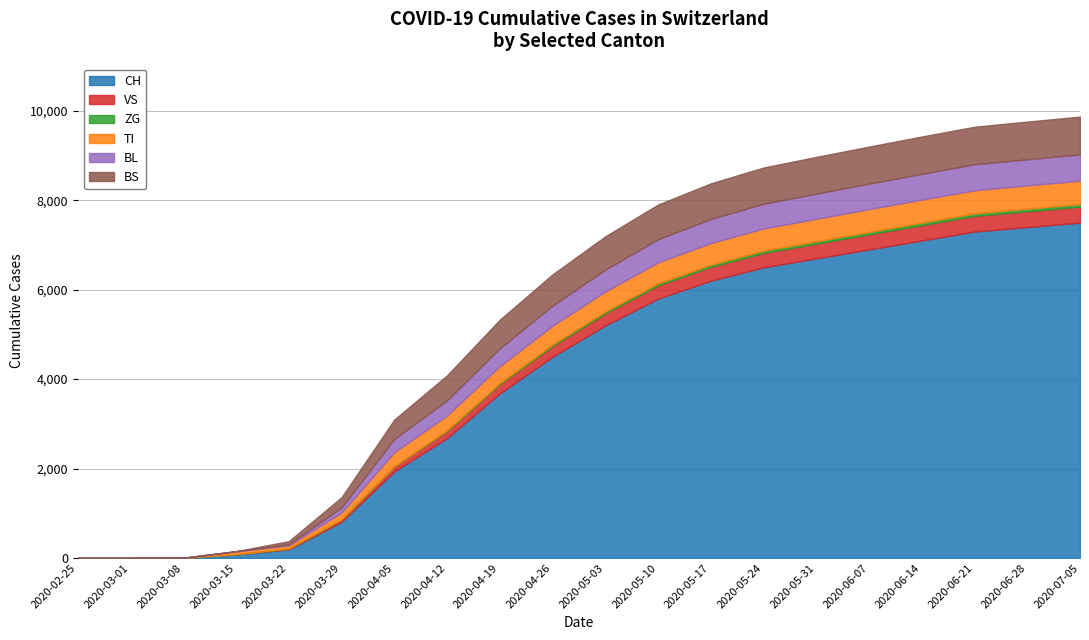

At which category is the sum across all series the highest?

2020-07-05